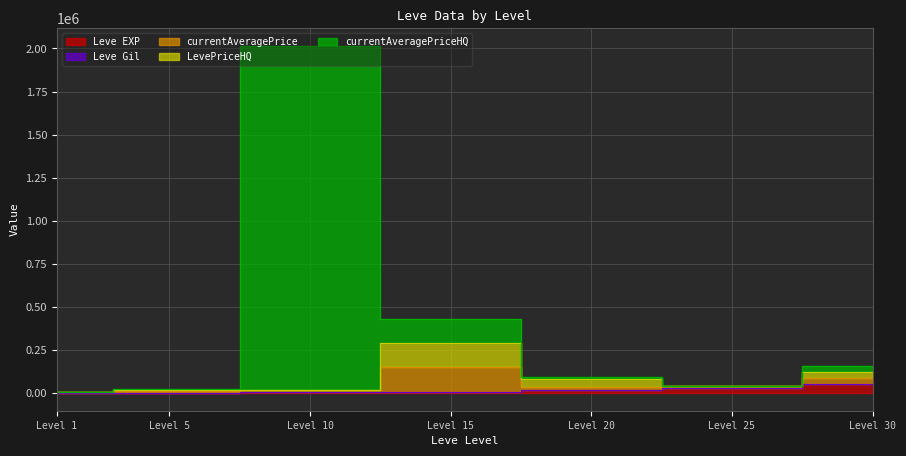

What is the difference between the second highest and second lowest values in the currentAveragePriceHQ series?

404260